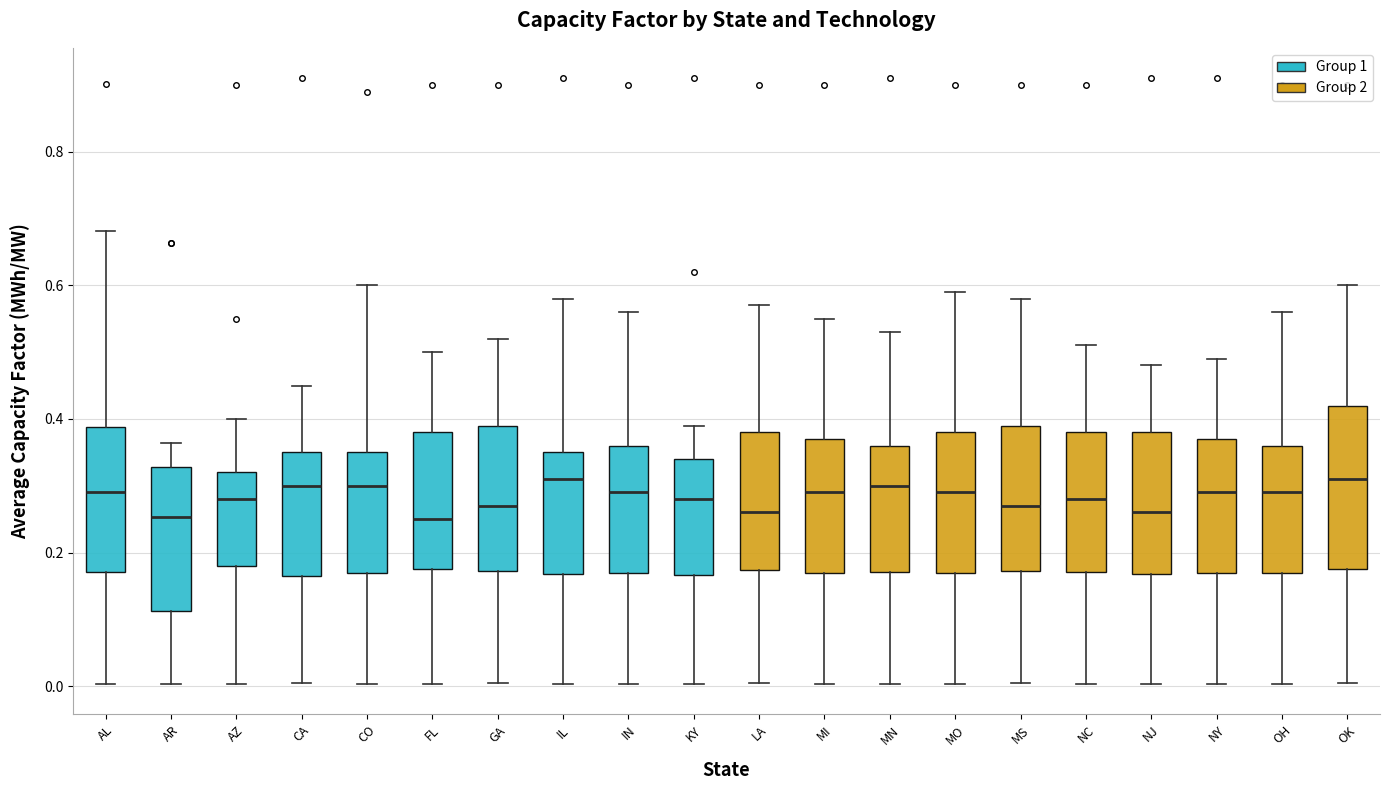

Where does the lower whisker of the box for MO end on the y-axis? The values are not printed on the chart, so give them approximately, as read against the axis.

0.00